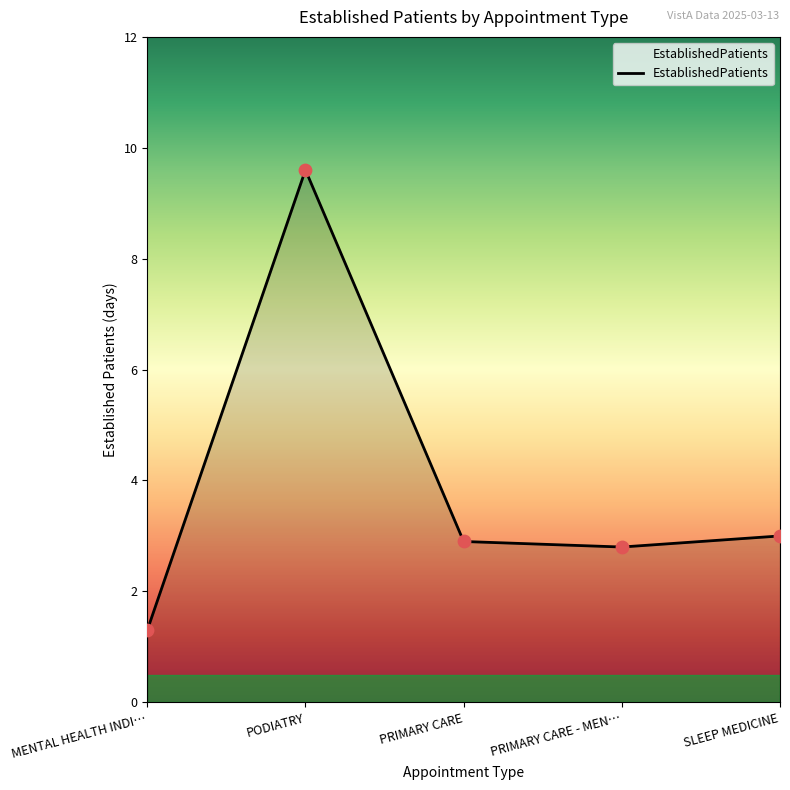

Which has a higher value, MENTAL HEALTH INDI… or PODIATRY?

PODIATRY